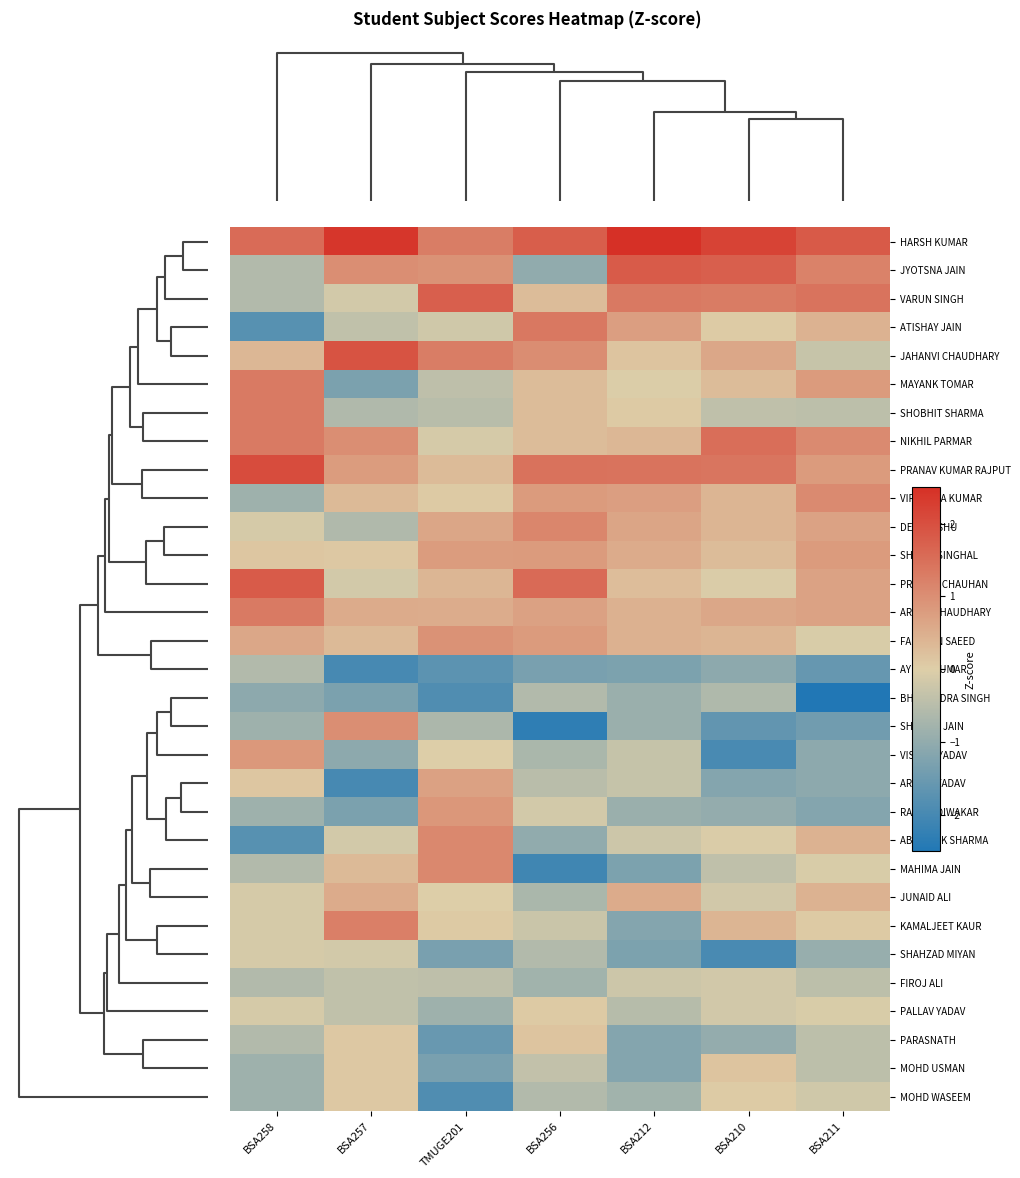

Reading right to left, transcribe all the data shown in this chart.

HARSH KUMAR: BSA211=1.8	BSA210=2.2	BSA212=2.9	BSA256=1.8	TMUGE201=1.3	BSA257=2.4	BSA258=1.6
JYOTSNA JAIN: BSA211=1.2	BSA210=1.7	BSA212=1.8	BSA256=-1.0	TMUGE201=1.0	BSA257=1.0	BSA258=-0.6
VARUN SINGH: BSA211=1.4	BSA210=1.3	BSA212=1.3	BSA256=0.3	TMUGE201=1.8	BSA257=-0.1	BSA258=-0.6
ATISHAY JAIN: BSA211=0.4	BSA210=0.1	BSA212=0.7	BSA256=1.3	TMUGE201=-0.2	BSA257=-0.4	BSA258=-1.8
JAHANVI CHAUDHARY: BSA211=-0.3	BSA210=0.6	BSA212=0.2	BSA256=1.0	TMUGE201=1.3	BSA257=1.9	BSA258=0.4
MAYANK TOMAR: BSA211=0.8	BSA210=0.3	BSA212=-0.0	BSA256=0.3	TMUGE201=-0.4	BSA257=-1.3	BSA258=1.3
SHOBHIT SHARMA: BSA211=-0.4	BSA210=-0.4	BSA212=0.1	BSA256=0.3	TMUGE201=-0.5	BSA257=-0.6	BSA258=1.3
NIKHIL PARMAR: BSA211=1.1	BSA210=1.5	BSA212=0.4	BSA256=0.3	TMUGE201=-0.1	BSA257=1.0	BSA258=1.3
PRANAV KUMAR RAJPUT: BSA211=0.8	BSA210=1.4	BSA212=1.4	BSA256=1.5	TMUGE201=0.3	BSA257=0.8	BSA258=2.0
VIRENDRA KUMAR: BSA211=1.1	BSA210=0.4	BSA212=0.7	BSA256=0.8	TMUGE201=0.1	BSA257=0.3	BSA258=-0.8
DEEPANSHU: BSA211=0.7	BSA210=0.4	BSA212=0.7	BSA256=1.1	TMUGE201=0.6	BSA257=-0.6	BSA258=-0.1
SHACHI SINGHAL: BSA211=0.8	BSA210=0.3	BSA212=0.6	BSA256=0.8	TMUGE201=0.8	BSA257=0.1	BSA258=0.1
PRIYANK CHAUHAN: BSA211=0.7	BSA210=-0.1	BSA212=0.3	BSA256=1.6	TMUGE201=0.4	BSA257=-0.1	BSA258=1.8
ARPAN CHAUDHARY: BSA211=0.7	BSA210=0.6	BSA212=0.5	BSA256=0.7	TMUGE201=0.5	BSA257=0.6	BSA258=1.3
FARHEEN SAEED: BSA211=-0.1	BSA210=0.4	BSA212=0.5	BSA256=0.8	TMUGE201=1.0	BSA257=0.3	BSA258=0.6
AYUSH KUMAR: BSA211=-1.6	BSA210=-1.1	BSA212=-1.3	BSA256=-1.3	TMUGE201=-1.7	BSA257=-2.0	BSA258=-0.6
BHUPENDRA SINGH: BSA211=-2.8	BSA210=-0.6	BSA212=-0.9	BSA256=-0.6	TMUGE201=-1.9	BSA257=-1.3	BSA258=-1.1
SHAKSHI JAIN: BSA211=-1.4	BSA210=-1.6	BSA212=-0.9	BSA256=-2.3	TMUGE201=-0.7	BSA257=1.0	BSA258=-0.8
VISHNU YADAV: BSA211=-1.1	BSA210=-2.0	BSA212=-0.3	BSA256=-0.7	TMUGE201=-0.0	BSA257=-1.1	BSA258=0.8
ARCHIT YADAV: BSA211=-1.1	BSA210=-1.2	BSA212=-0.3	BSA256=-0.5	TMUGE201=0.7	BSA257=-2.0	BSA258=0.1
RACHIT DIWAKAR: BSA211=-1.2	BSA210=-1.0	BSA212=-0.9	BSA256=-0.1	TMUGE201=0.9	BSA257=-1.3	BSA258=-0.8
ABHISHEK SHARMA: BSA211=0.4	BSA210=-0.1	BSA212=-0.2	BSA256=-1.0	TMUGE201=1.1	BSA257=-0.1	BSA258=-1.8
MAHIMA JAIN: BSA211=-0.1	BSA210=-0.4	BSA212=-1.3	BSA256=-2.1	TMUGE201=1.1	BSA257=0.3	BSA258=-0.6
JUNAID ALI: BSA211=0.4	BSA210=-0.2	BSA212=0.6	BSA256=-0.7	TMUGE201=-0.0	BSA257=0.6	BSA258=-0.1
KAMALJEET KAUR: BSA211=0.1	BSA210=0.4	BSA212=-1.2	BSA256=-0.3	TMUGE201=0.1	BSA257=1.2	BSA258=-0.1
SHAHZAD MIYAN: BSA211=-0.9	BSA210=-2.0	BSA212=-1.3	BSA256=-0.6	TMUGE201=-1.3	BSA257=-0.1	BSA258=-0.1
FIROJ ALI: BSA211=-0.4	BSA210=-0.2	BSA212=-0.2	BSA256=-0.8	TMUGE201=-0.4	BSA257=-0.4	BSA258=-0.6
PALLAV YADAV: BSA211=-0.1	BSA210=-0.2	BSA212=-0.5	BSA256=0.1	TMUGE201=-0.8	BSA257=-0.4	BSA258=-0.1
PARASNATH: BSA211=-0.4	BSA210=-1.0	BSA212=-1.2	BSA256=0.2	TMUGE201=-1.6	BSA257=0.1	BSA258=-0.6
MOHD USMAN: BSA211=-0.4	BSA210=0.2	BSA212=-1.2	BSA256=-0.4	TMUGE201=-1.3	BSA257=0.1	BSA258=-0.8
MOHD WASEEM: BSA211=-0.2	BSA210=0.1	BSA212=-0.8	BSA256=-0.6	TMUGE201=-1.9	BSA257=0.1	BSA258=-0.8